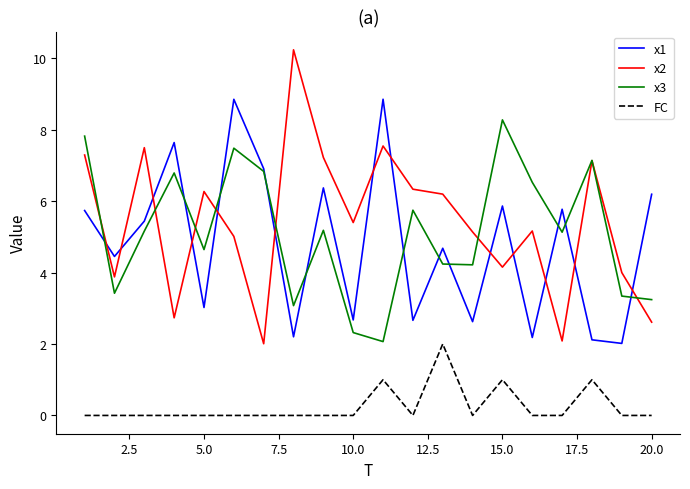

Which series has the largest range (max minus min)?

x2